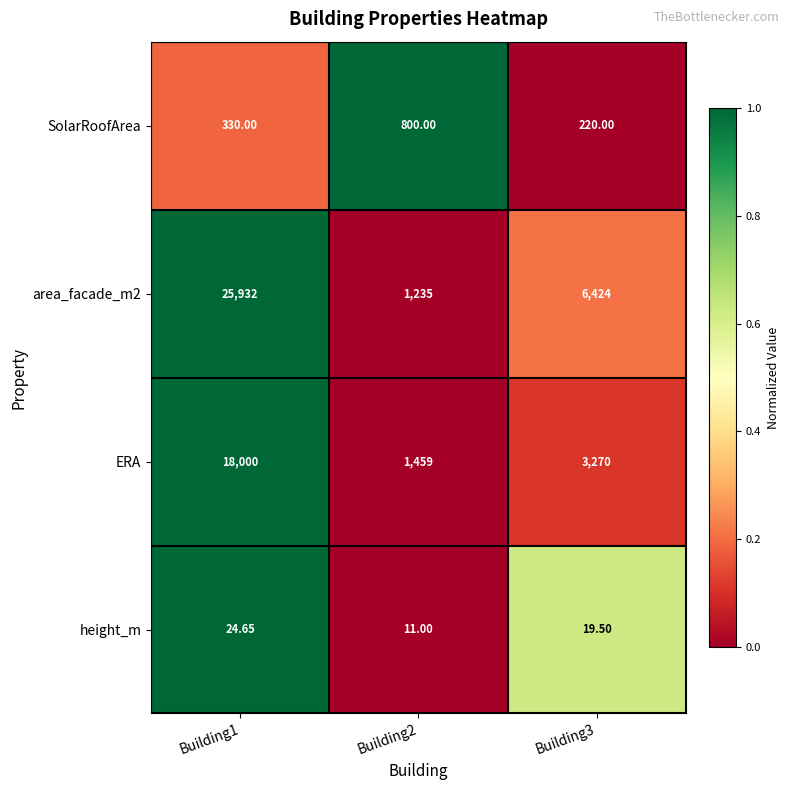

Is the value of height_m at Building3 greater than the value of ERA at Building2?

No